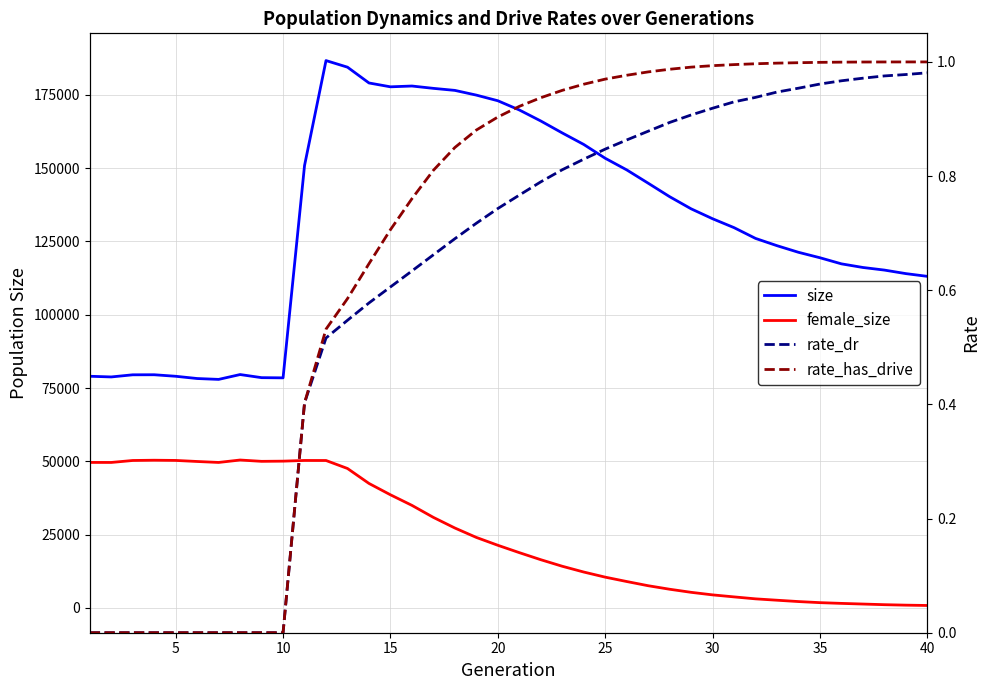

What is the total value across all series at 5?

128381.0